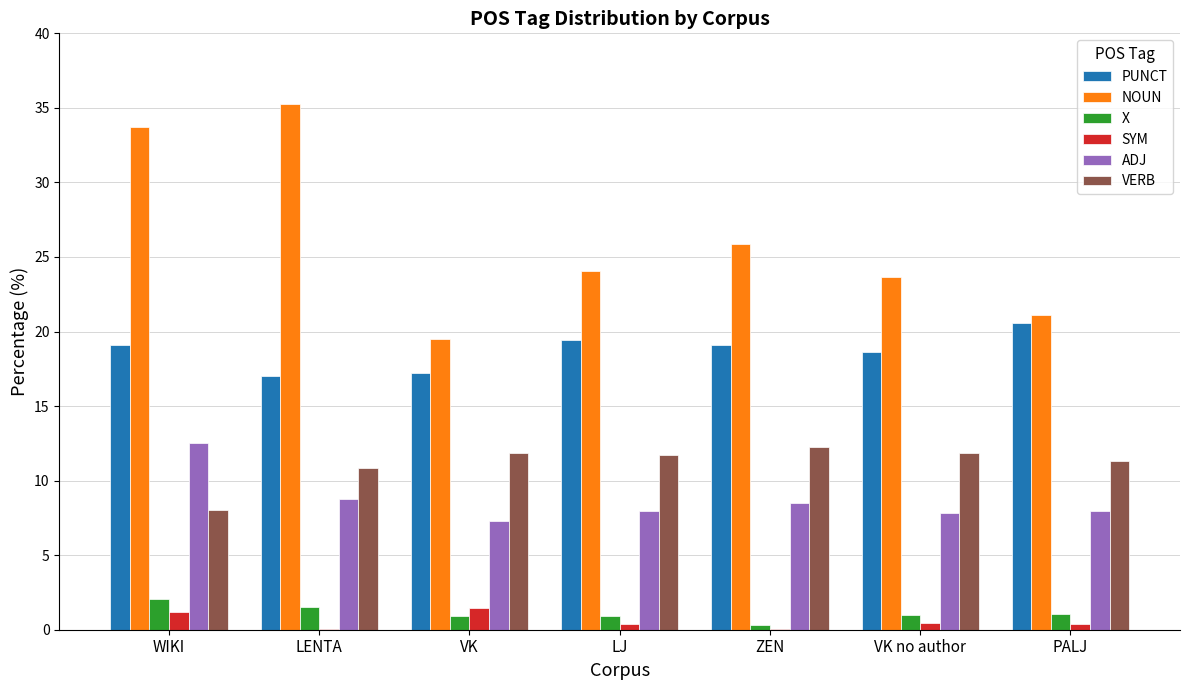

What is the highest value of the X series?

2.0